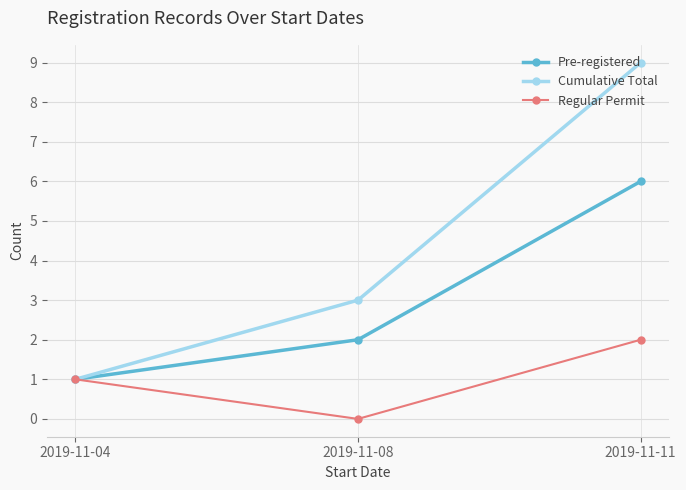

Is it true that Regular Permit equals 0 at 2019-11-08?

True